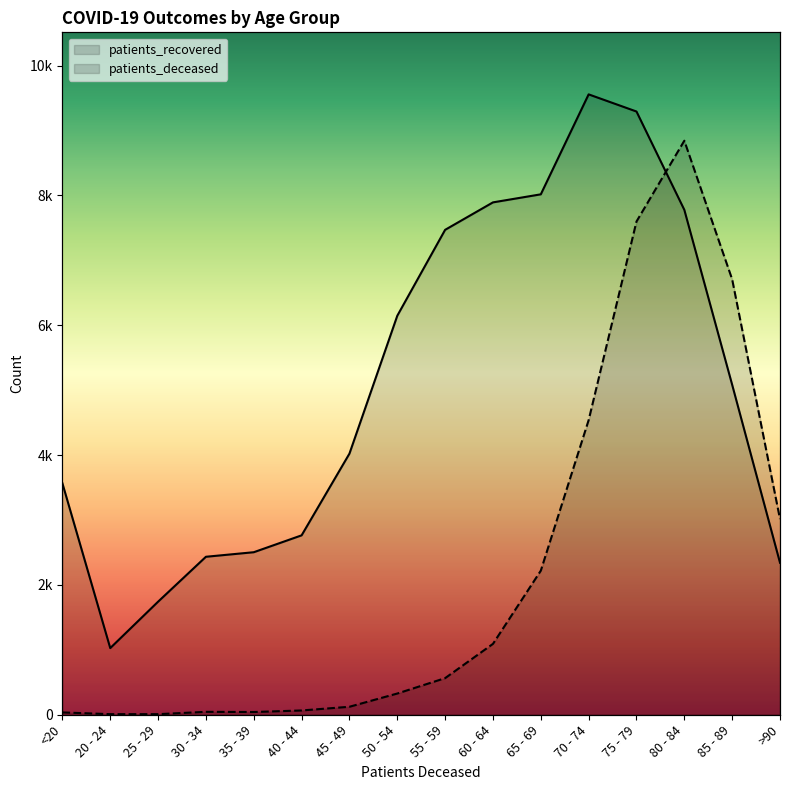

What is the value of the patients_deceased point at the 5th from the left?

42